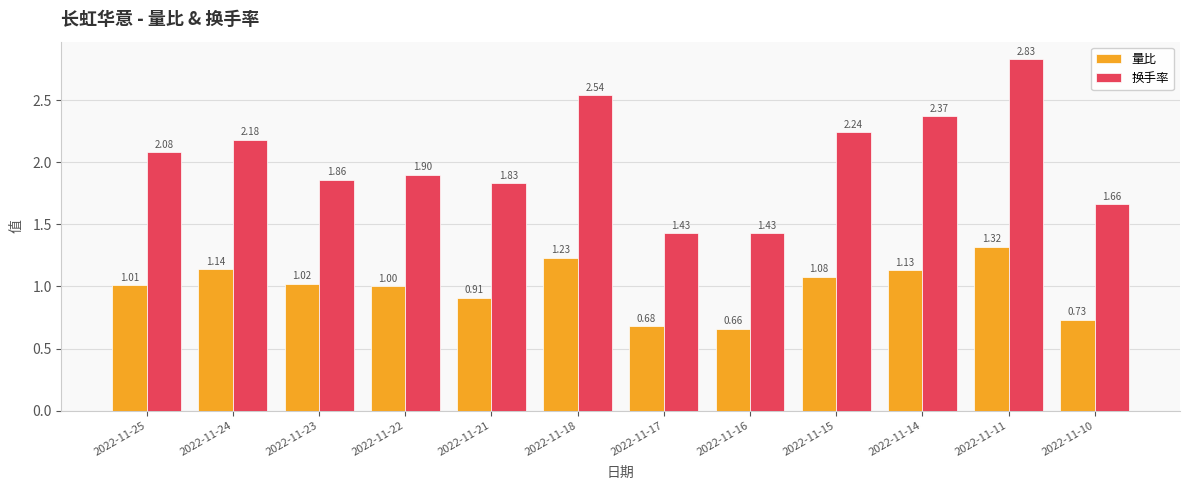

Between 2022-11-25 and 2022-11-21, which series saw the biggest shift?

换手率